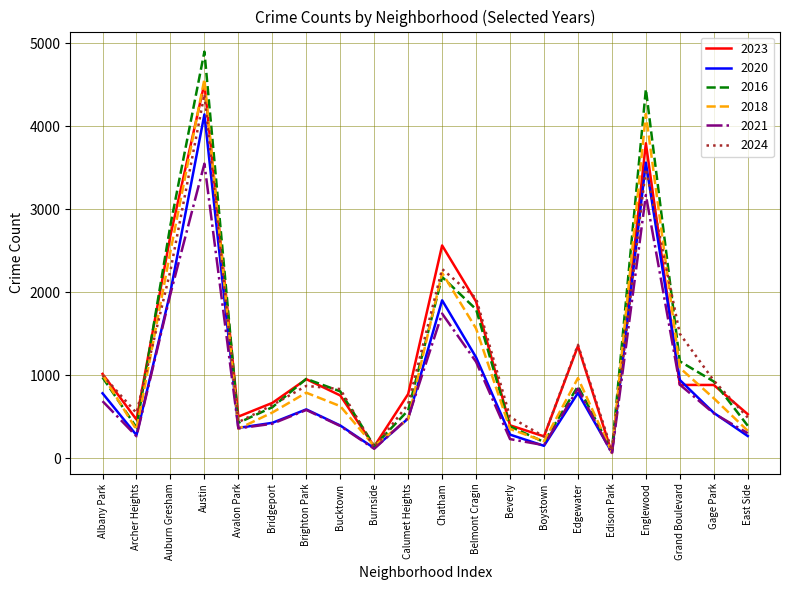

Which category has the lowest value across all series?

Edison Park